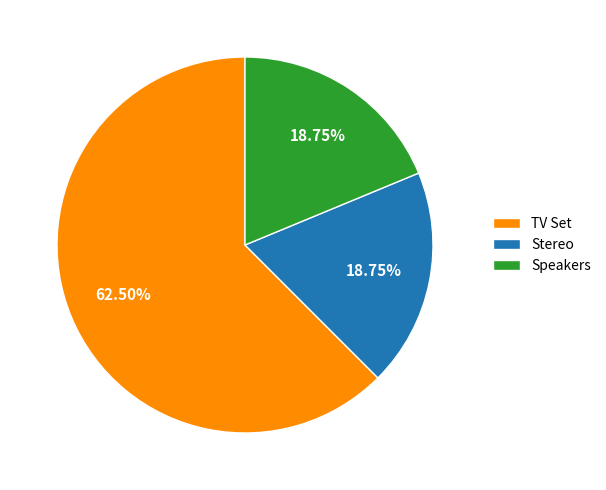

What percentage is the Speakers slice, to the nearest percent?

19%